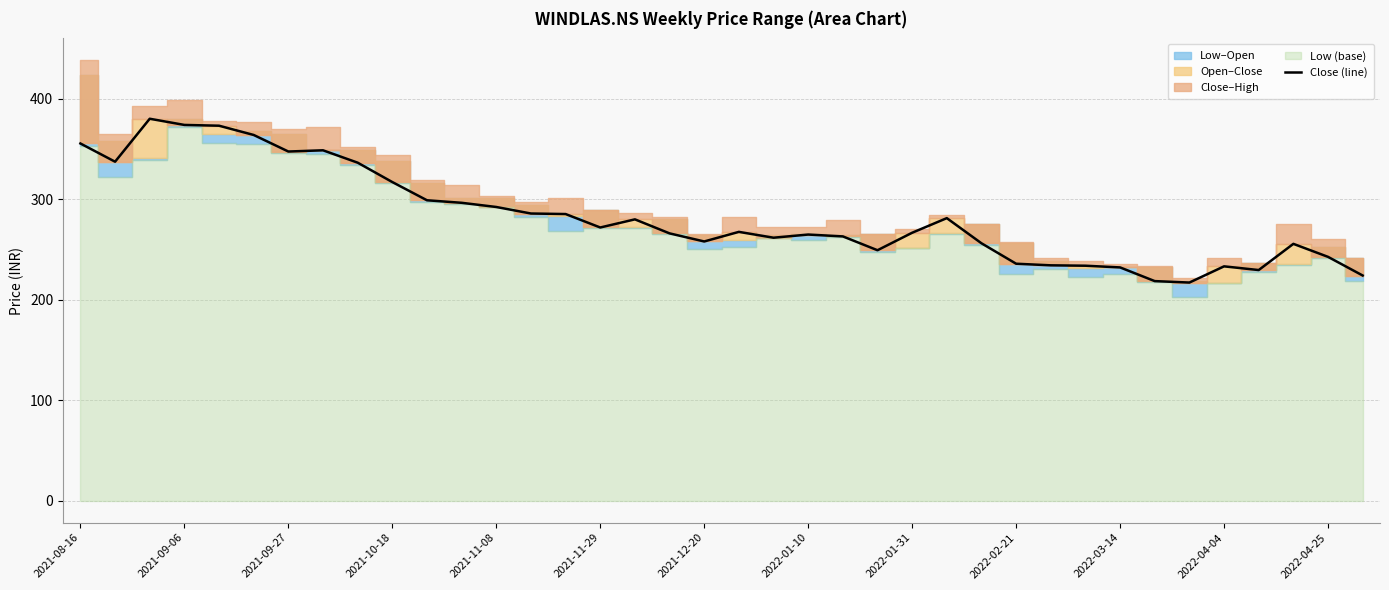

True or false: Close (line) has a value of 257.9 at 2021-12-20.

True